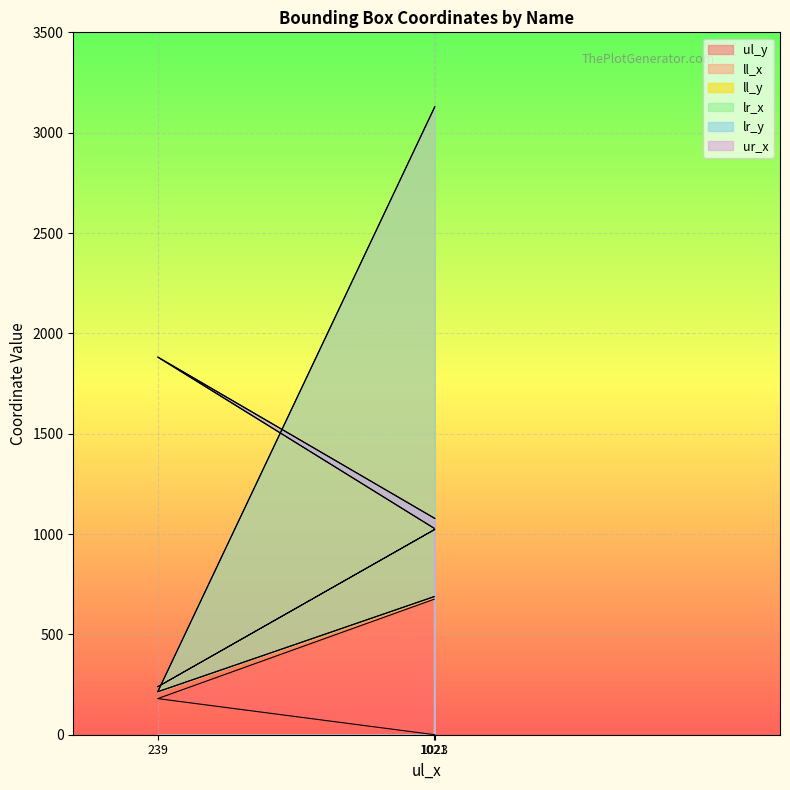

Count the lr_y values in the range 214 to 3129.

3